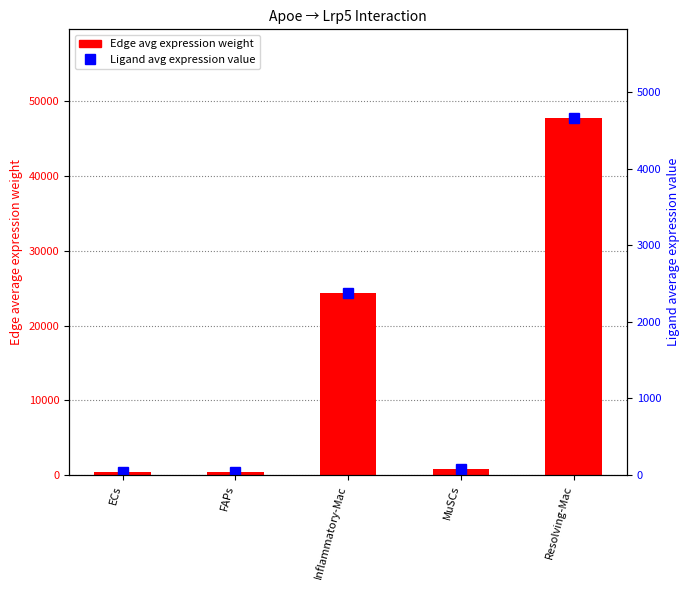

How many series are shown in this chart?

2